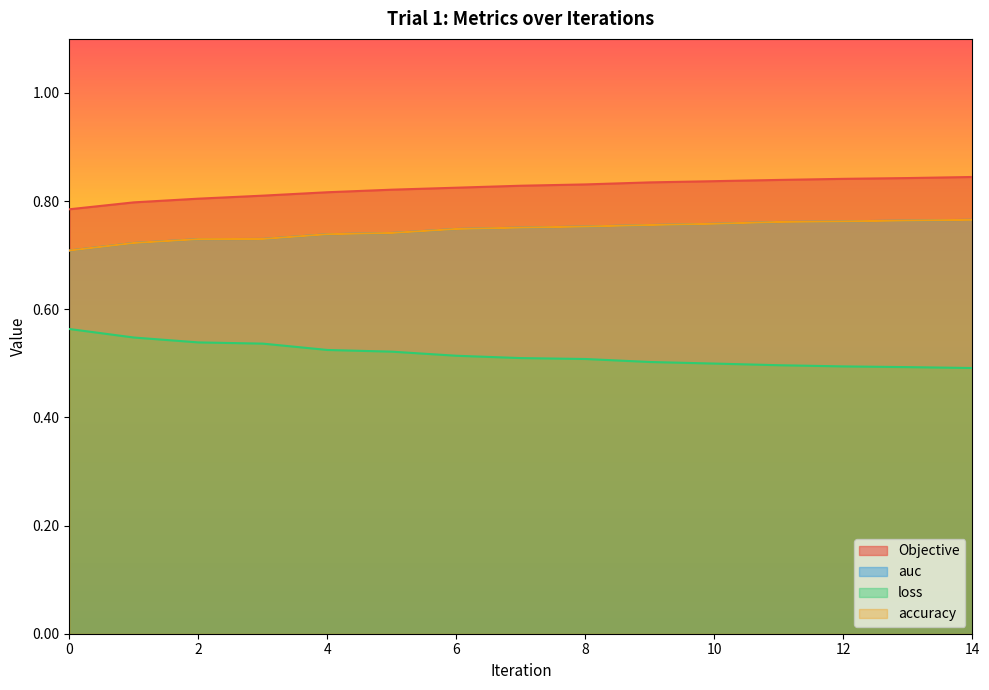

Which category has the highest value across all series?

14